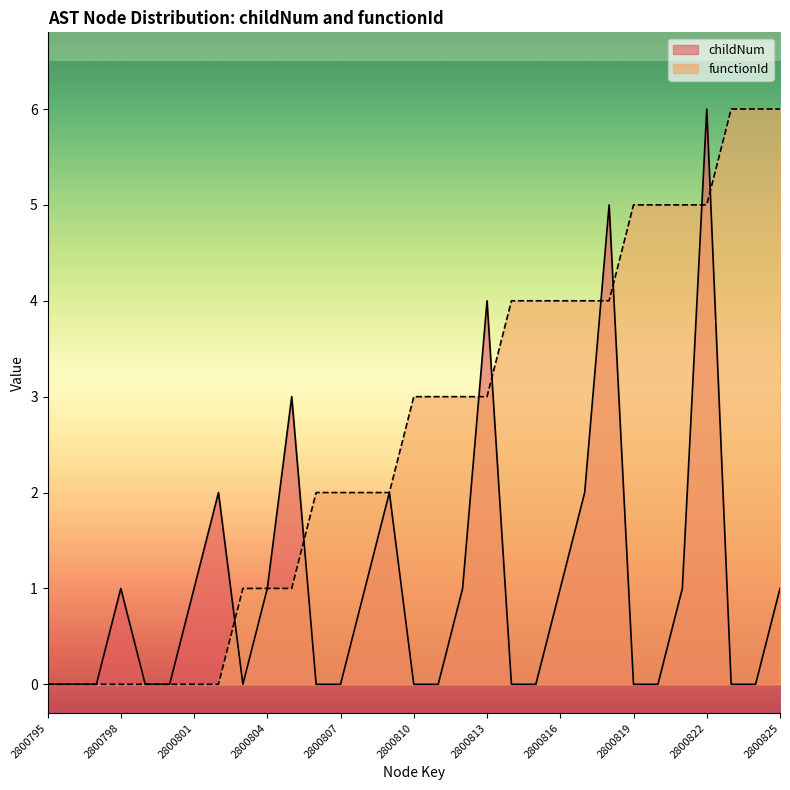

What is the difference between the childNum values at 2800804 and 2800795?

1